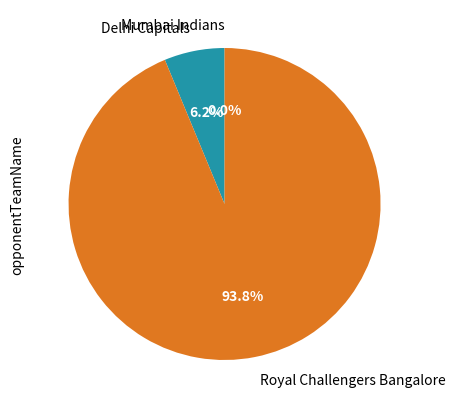

The Mumbai Indians slice represents 0% of the pie. True or false?

True